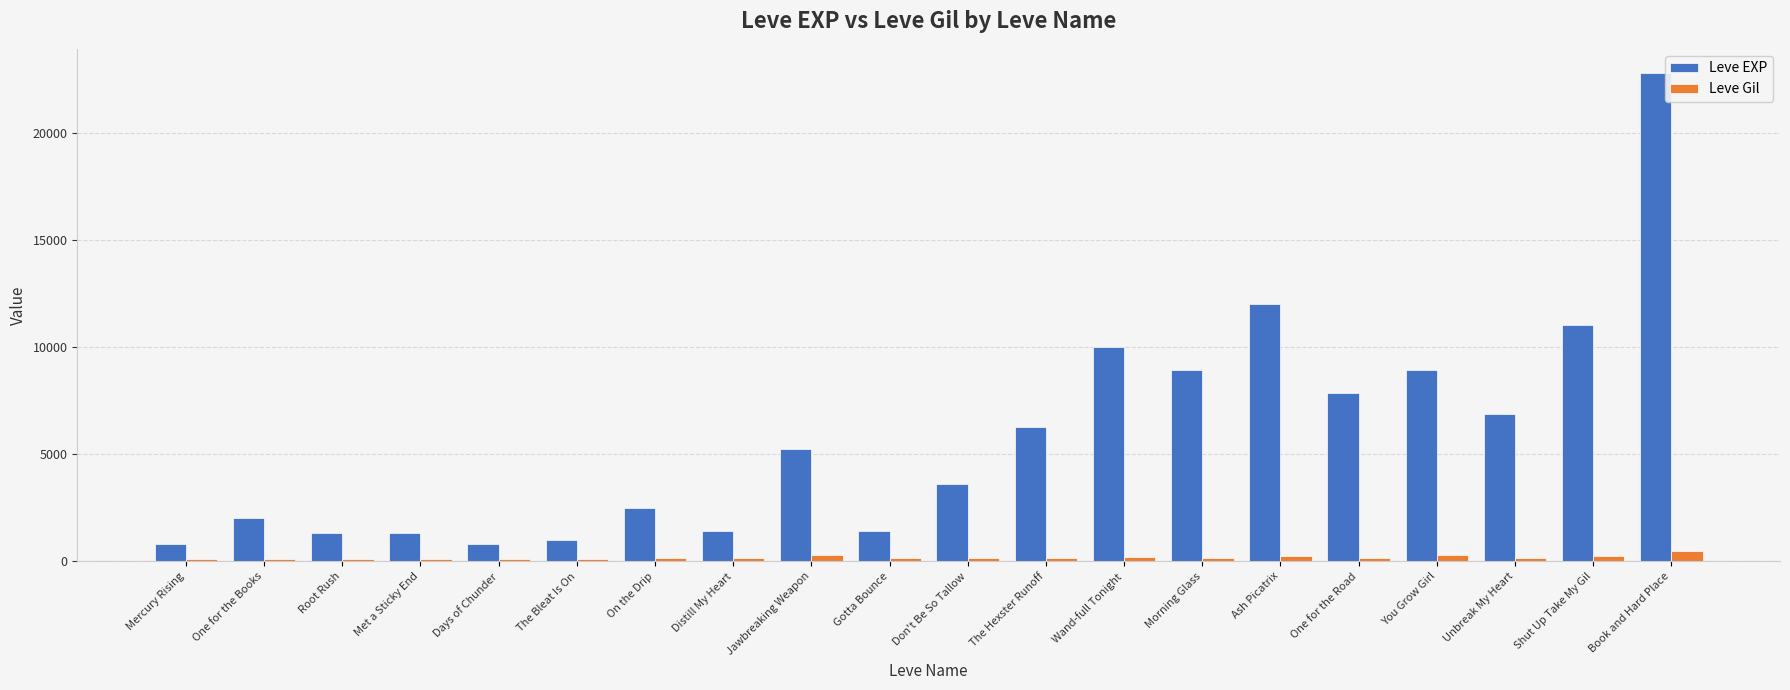

Which label corresponds to the largest value in the chart?

Book and Hard Place